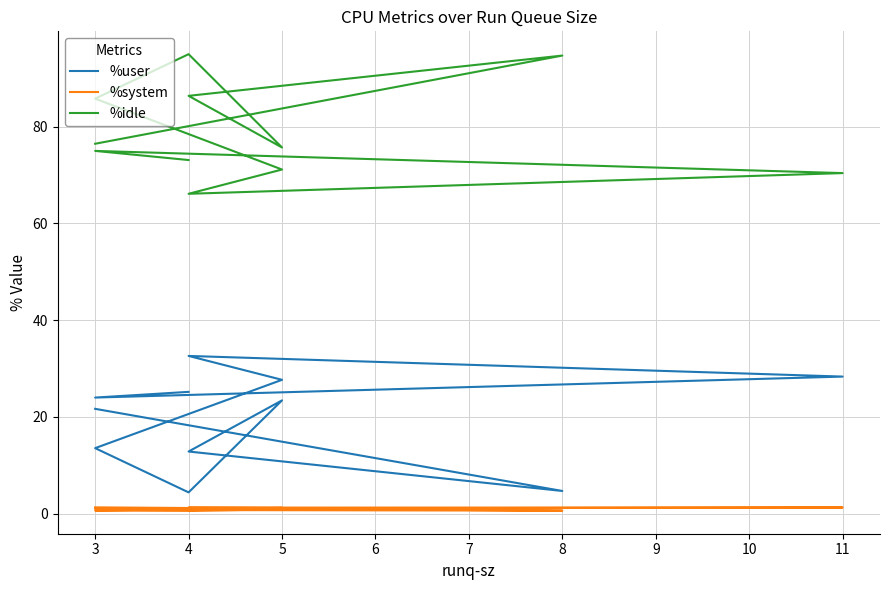

True or false: %idle and %system cross at least once.

False